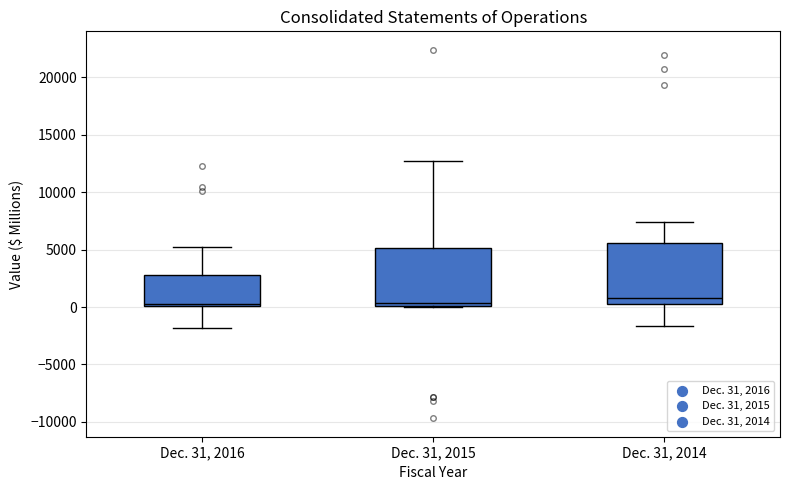

Where does the median line of the box for Dec. 31, 2014 sit on the y-axis? The values are not printed on the chart, so give them approximately, as read against the axis.

1000